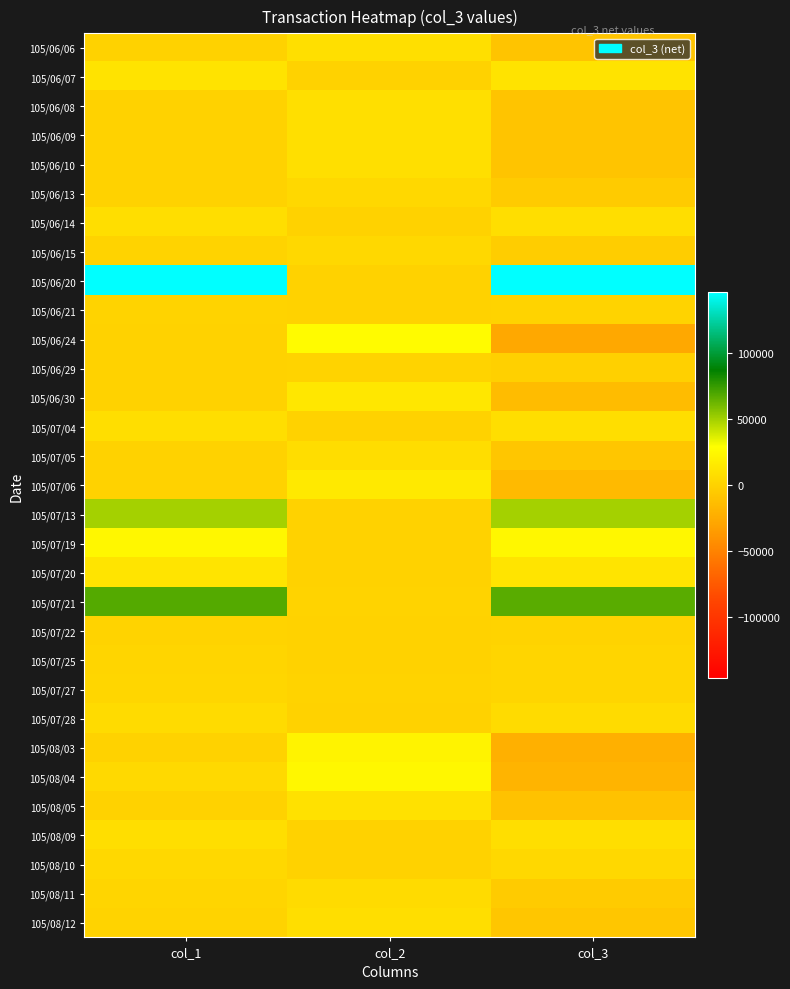

Reading right to left, what are all the values shown in this chart?

105/06/06: col_3=-9000	col_2=9000	col_1=0
105/06/07: col_3=11000	col_2=0	col_1=11000
105/06/08: col_3=-9000	col_2=9000	col_1=0
105/06/09: col_3=-9000	col_2=9000	col_1=0
105/06/10: col_3=-9000	col_2=9000	col_1=0
105/06/13: col_3=-4000	col_2=4000	col_1=0
105/06/14: col_3=8000	col_2=0	col_1=8000
105/06/15: col_3=-3000	col_2=4000	col_1=1000
105/06/20: col_3=146000	col_2=0	col_1=146000
105/06/21: col_3=1000	col_2=0	col_1=1000
105/06/24: col_3=-27000	col_2=27000	col_1=0
105/06/29: col_3=-1000	col_2=1000	col_1=0
105/06/30: col_3=-14000	col_2=14000	col_1=0
105/07/04: col_3=8000	col_2=0	col_1=8000
105/07/05: col_3=-7000	col_2=7000	col_1=0
105/07/06: col_3=-15000	col_2=15000	col_1=0
105/07/13: col_3=50000	col_2=0	col_1=50000
105/07/19: col_3=24000	col_2=0	col_1=24000
105/07/20: col_3=12000	col_2=0	col_1=12000
105/07/21: col_3=67000	col_2=1000	col_1=68000
105/07/22: col_3=1000	col_2=0	col_1=1000
105/07/25: col_3=2000	col_2=0	col_1=2000
105/07/27: col_3=2000	col_2=1000	col_1=3000
105/07/28: col_3=6000	col_2=0	col_1=6000
105/08/03: col_3=-22000	col_2=22000	col_1=0
105/08/04: col_3=-19000	col_2=24000	col_1=5000
105/08/05: col_3=-10000	col_2=10000	col_1=0
105/08/09: col_3=8000	col_2=0	col_1=8000
105/08/10: col_3=4000	col_2=0	col_1=4000
105/08/11: col_3=-4000	col_2=6000	col_1=2000
105/08/12: col_3=-7000	col_2=8000	col_1=1000